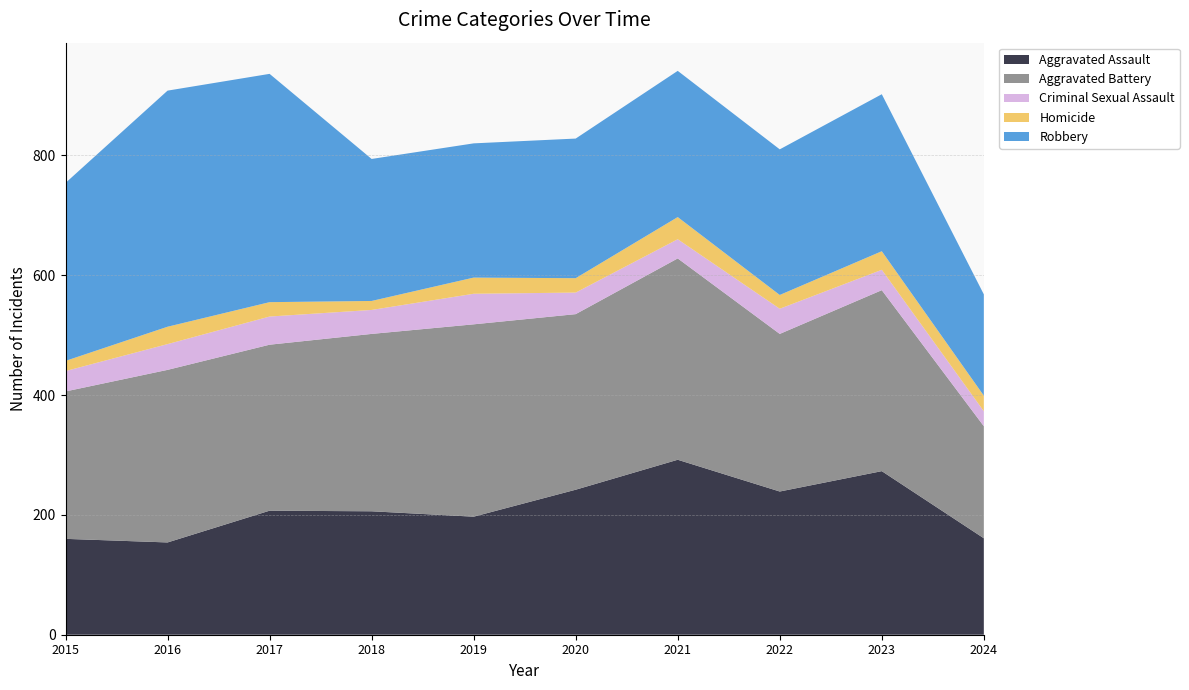

Reading left to right, what are all the values shown in this chart?

Aggravated Assault: 160	154	207	206	197	242	292	239	273	161
Aggravated Battery: 246	288	277	296	321	293	336	263	302	187
Criminal Sexual Assault: 34	43	47	40	51	36	32	42	34	25
Homicide: 17	29	24	15	27	24	37	23	31	26
Robbery: 297	394	381	237	224	233	244	243	262	169